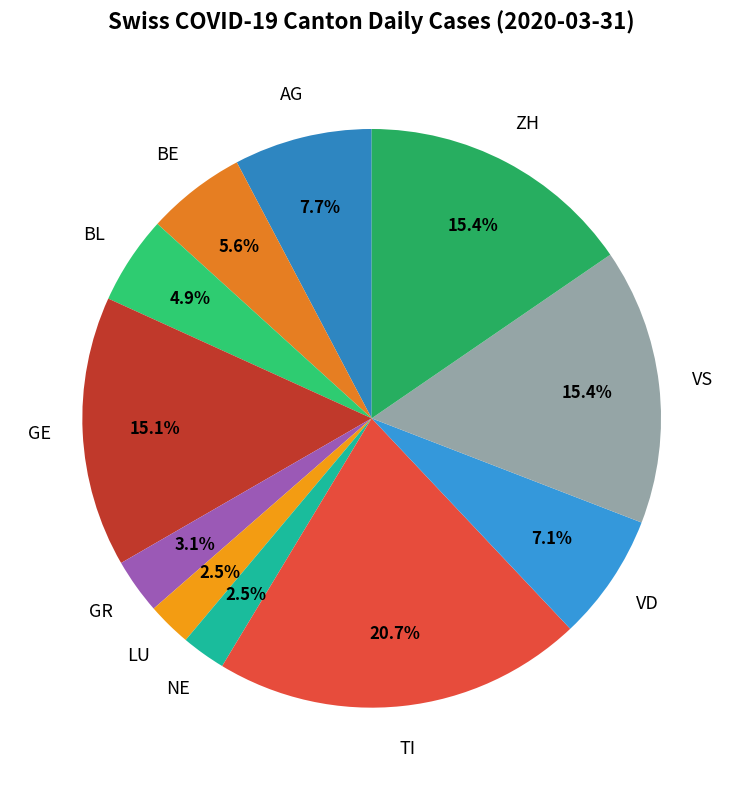

Combined, what portion of the pie is VD and TI?

27.8%